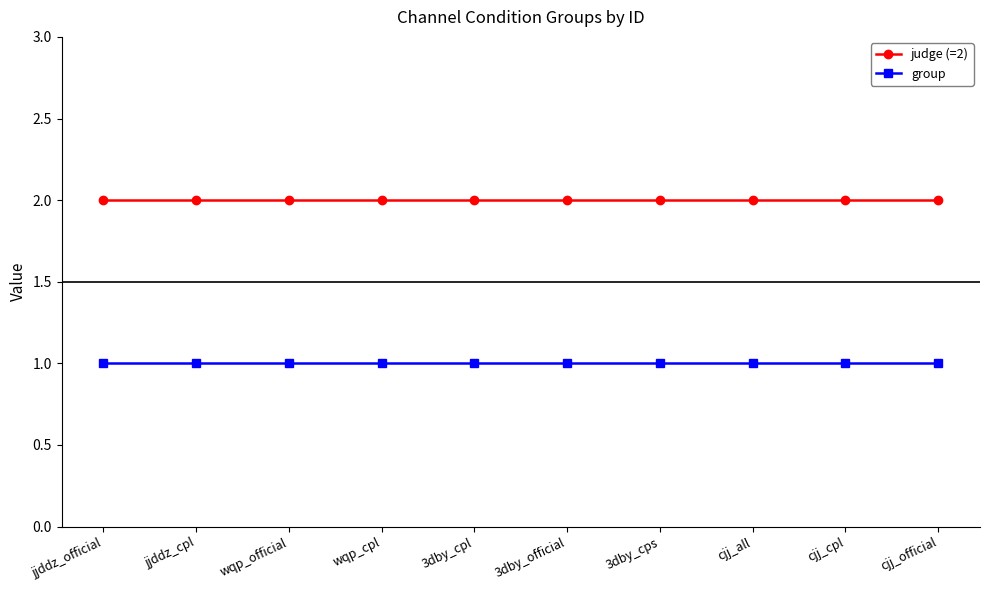

True or false: judge (=2) and group intersect in this chart.

False